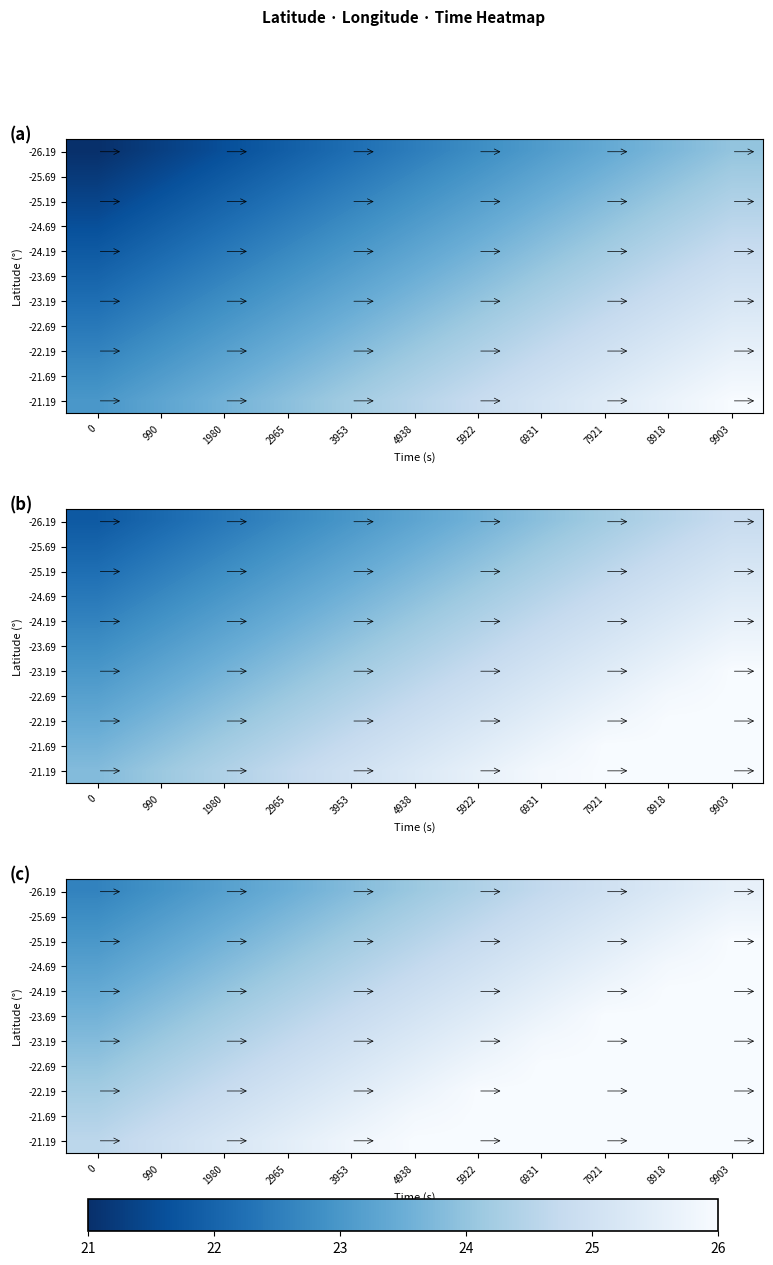

True or false: -24.19 has a value of 31.4 at 990.

False